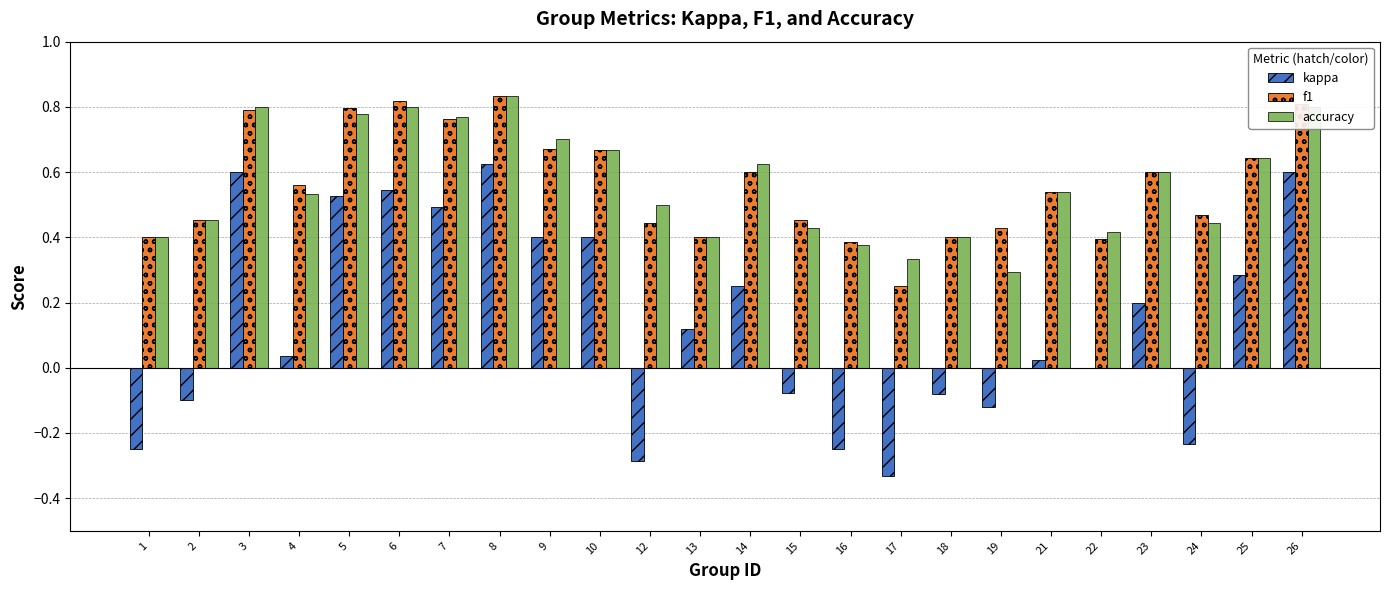

How many groups of bars are there?

24